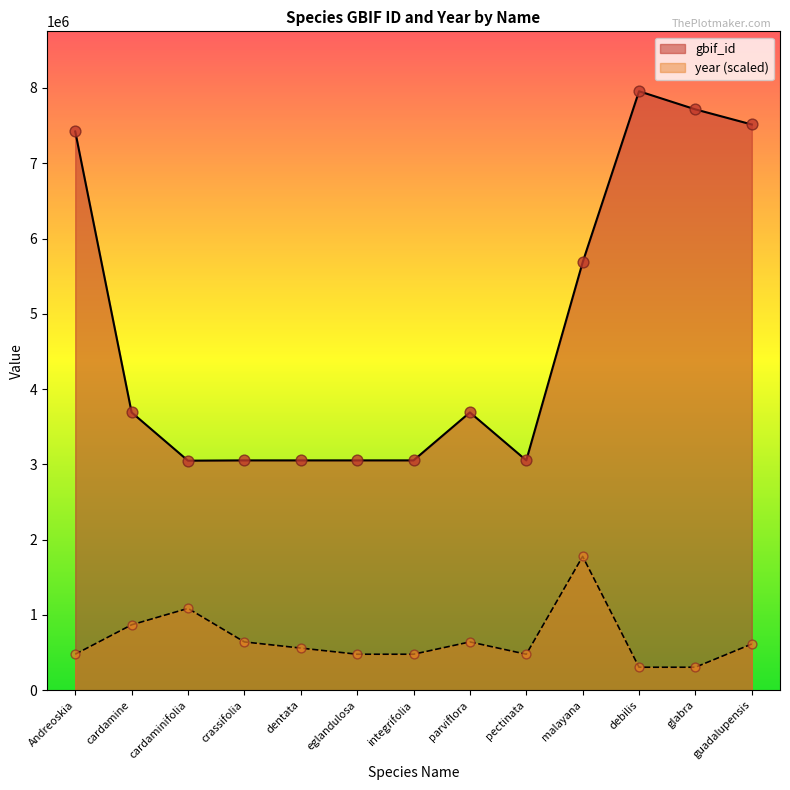

Is the value of year at guadalupensis greater than the value of gbif_id at parviflora?

No